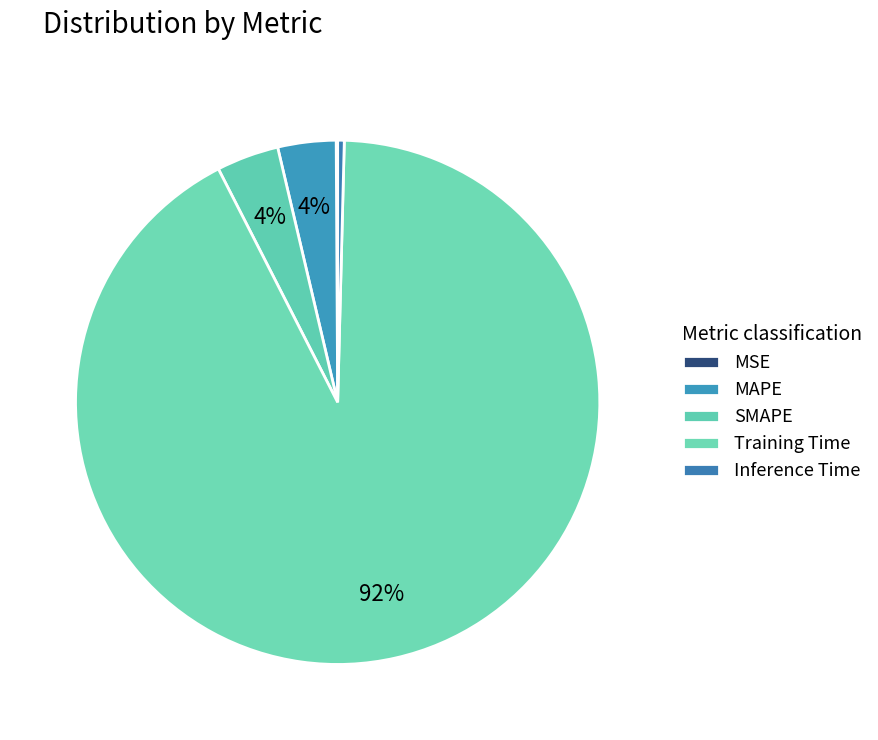

Which has a higher value, Training Time or Inference Time?

Training Time